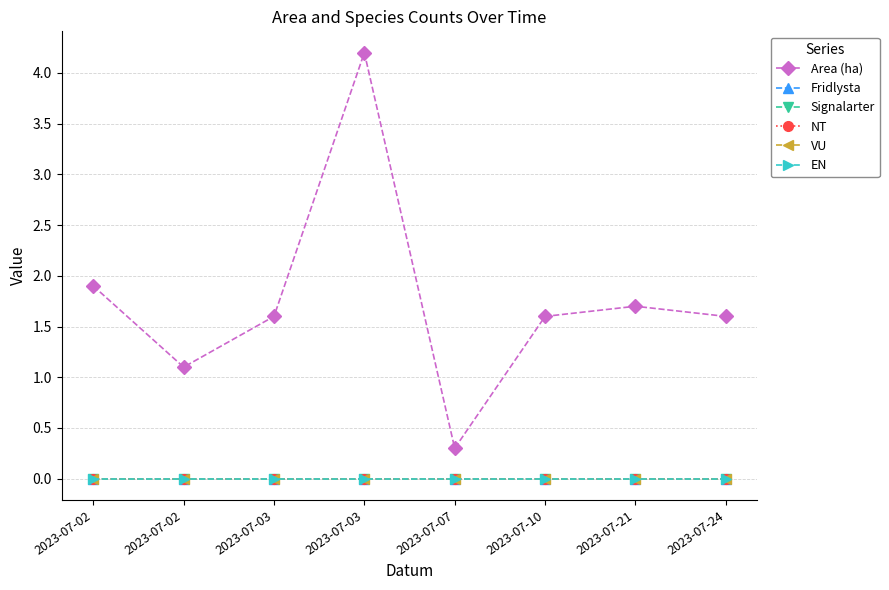

Reading left to right, transcribe all the data shown in this chart.

Area (ha): 1.9	1.1	1.6	4.2	0.3	1.6	1.7	1.6
Fridlysta: 0.0	0.0	0.0	0.0	0.0	0.0	0.0	0.0
Signalarter: 0.0	0.0	0.0	0.0	0.0	0.0	0.0	0.0
NT: 0.0	0.0	0.0	0.0	0.0	0.0	0.0	0.0
VU: 0.0	0.0	0.0	0.0	0.0	0.0	0.0	0.0
EN: 0.0	0.0	0.0	0.0	0.0	0.0	0.0	0.0